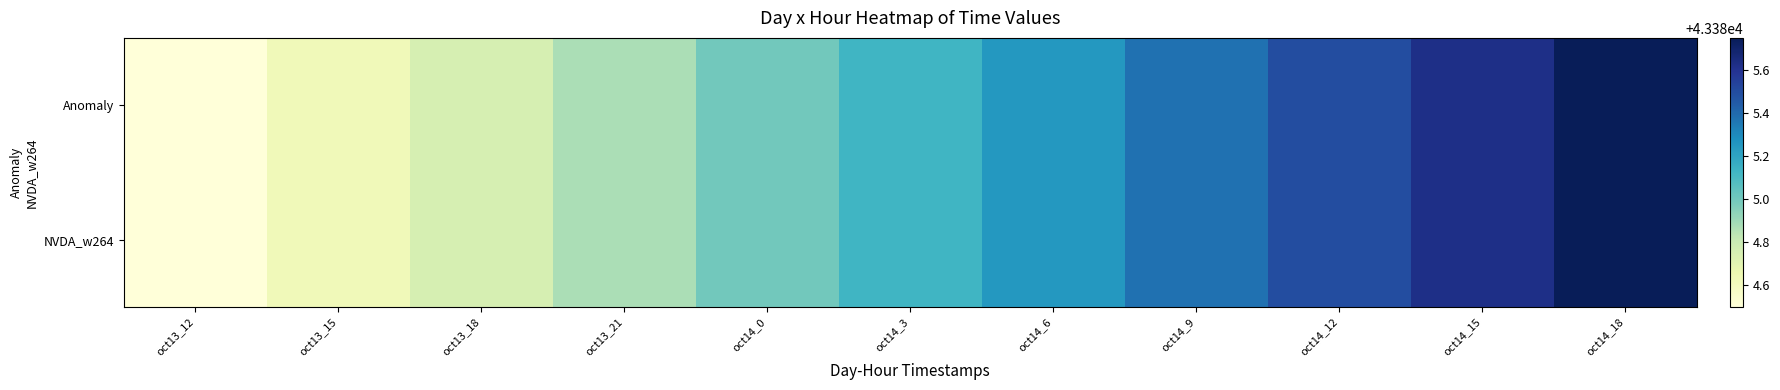

What is the greatest value displayed?

43385.8